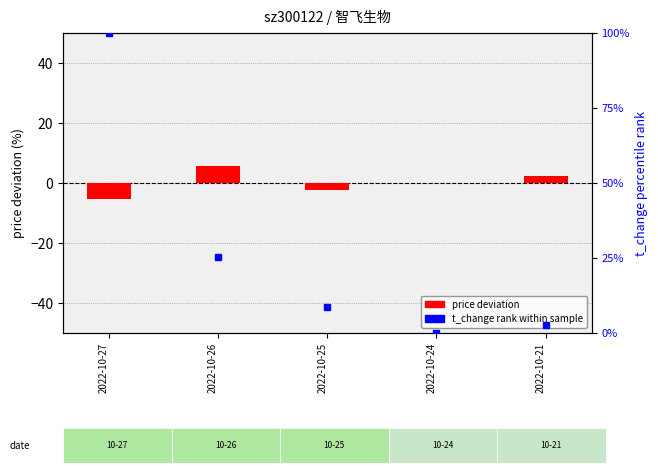

How many values are below 0?

3